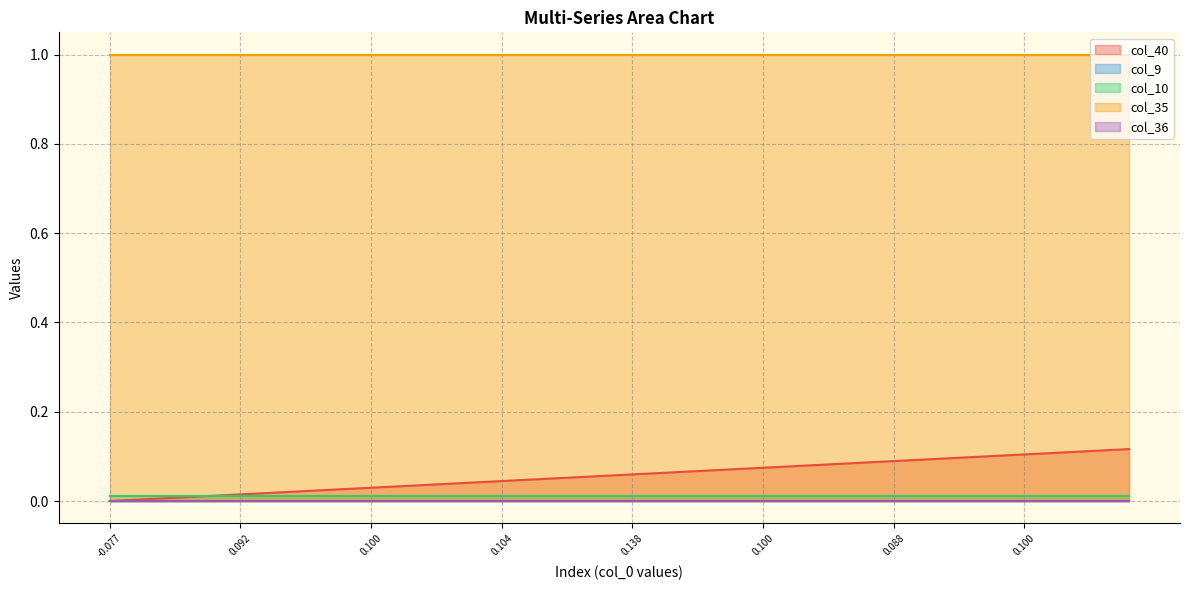

True or false: col_35 has more than 0 points higher than both neighbors.

False